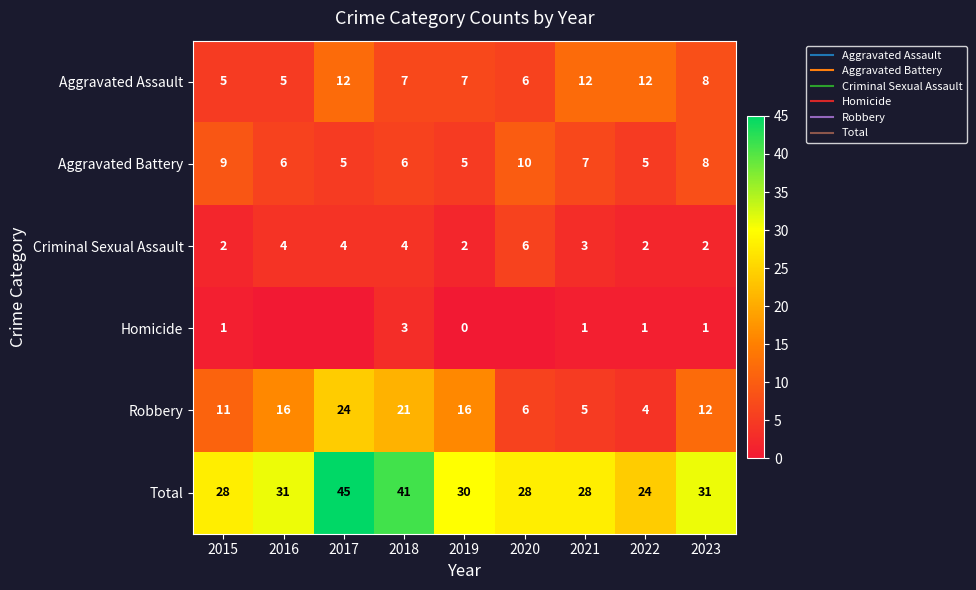

The Aggravated Battery series shows 5 at 2022. True or false?

True